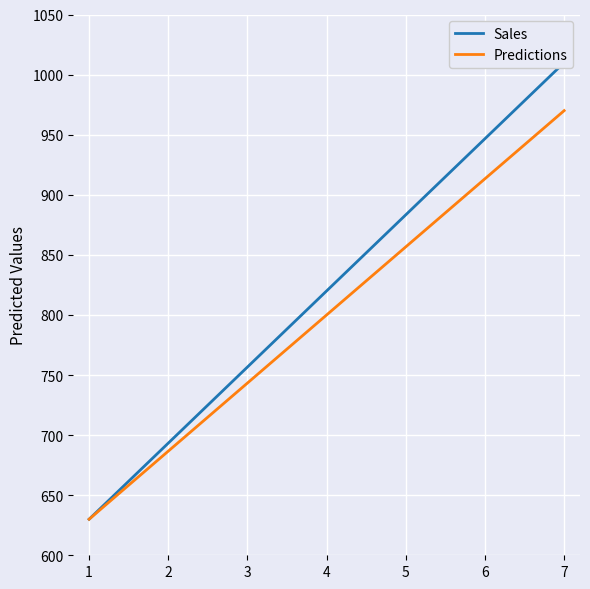

How many values in the Predictions series are below 800?

3